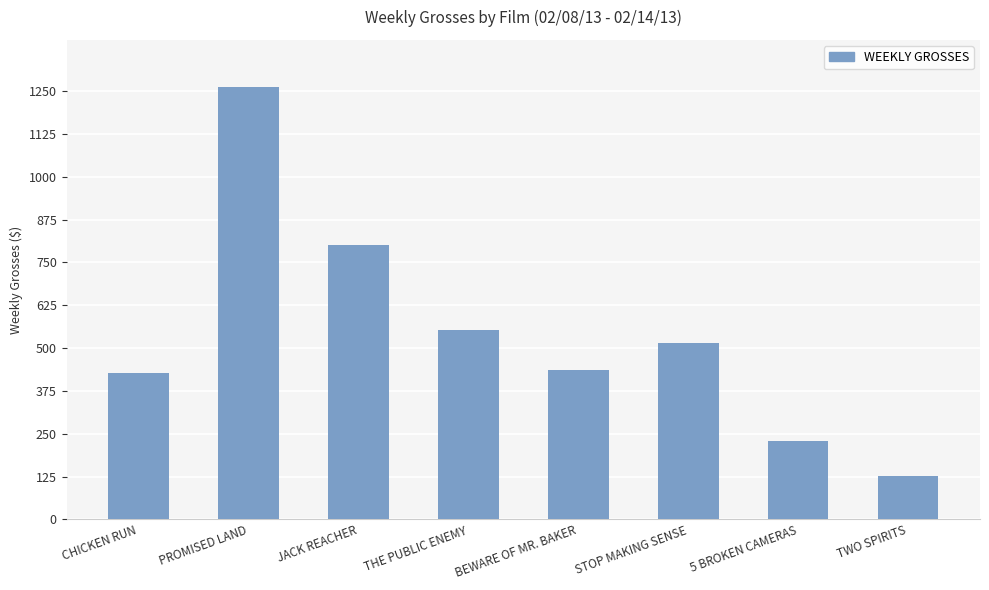

What is the minimum value shown in the chart?

126